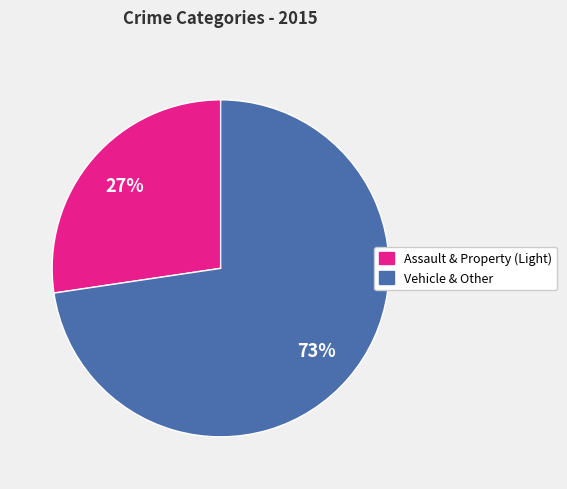

Is the sum of Assault & Property (Light) and Vehicle & Other greater than half?

Yes